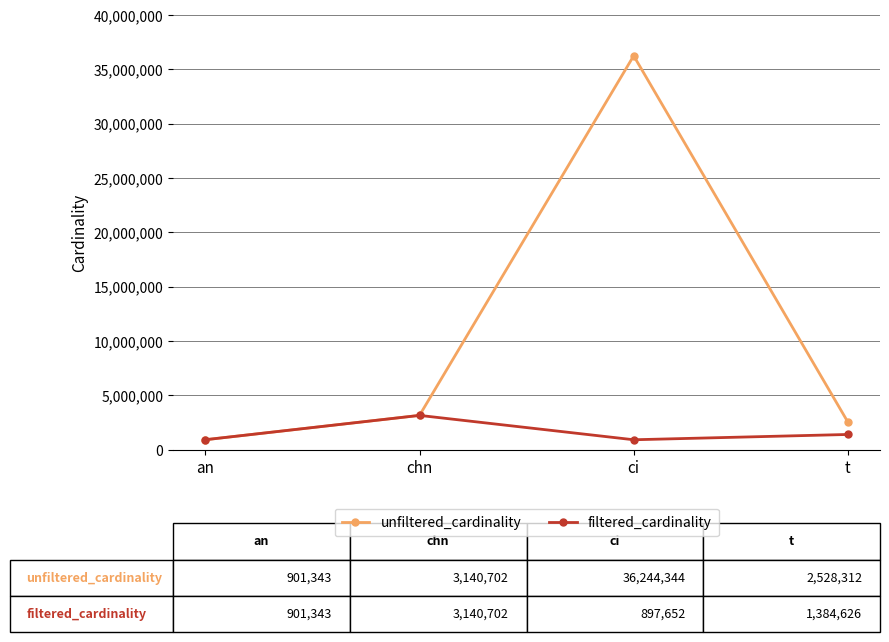

What is the label of the 3rd point from the right?

chn